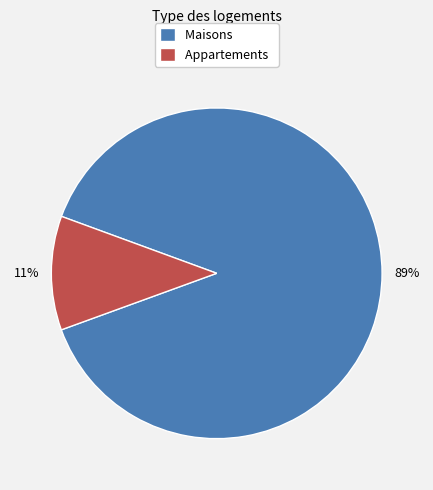

Do Appartements and Maisons together represent more than half of the pie?

Yes